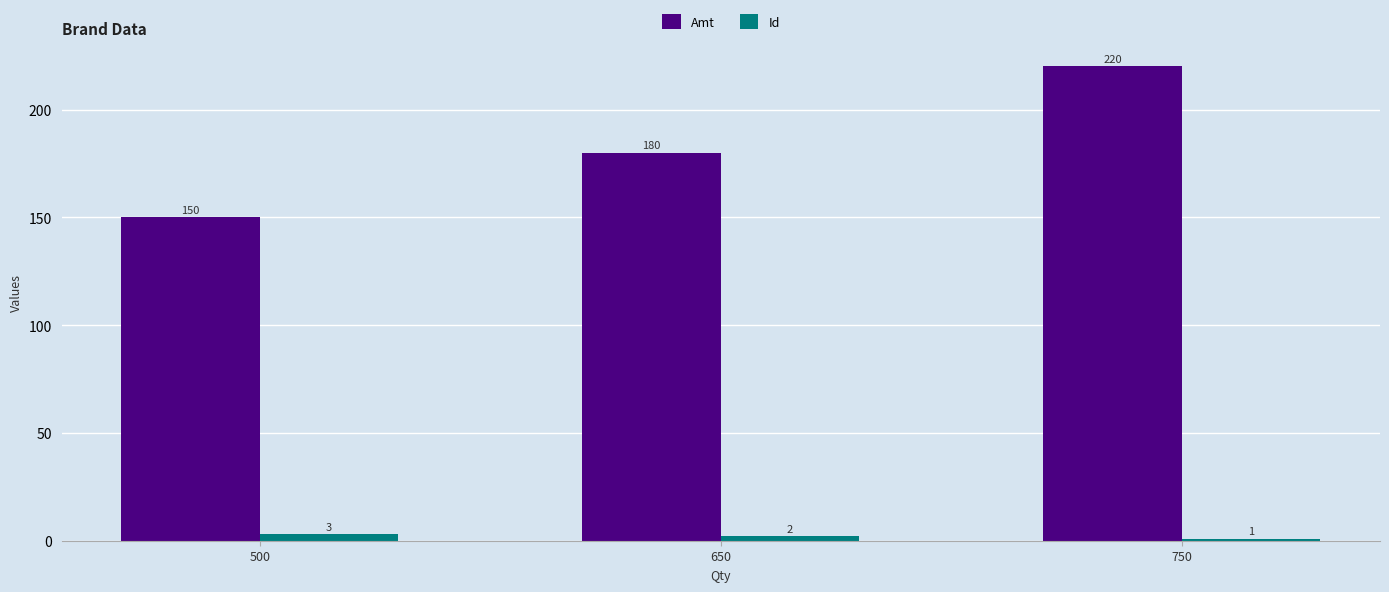

How many data points does each series have?

3